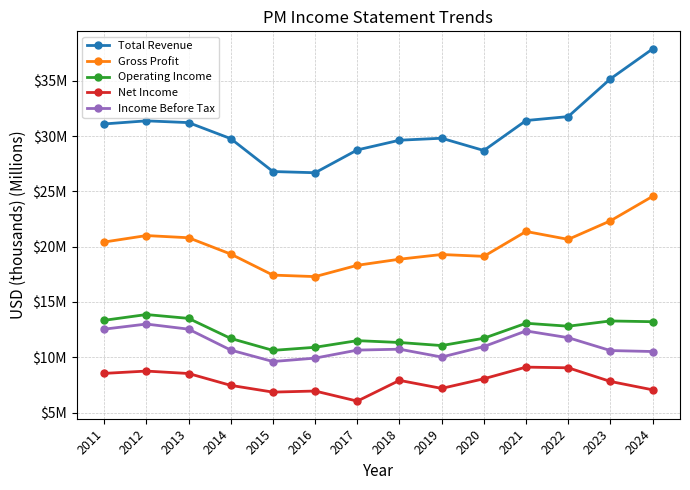

What is the sum of all Gross Profit values?

280.8